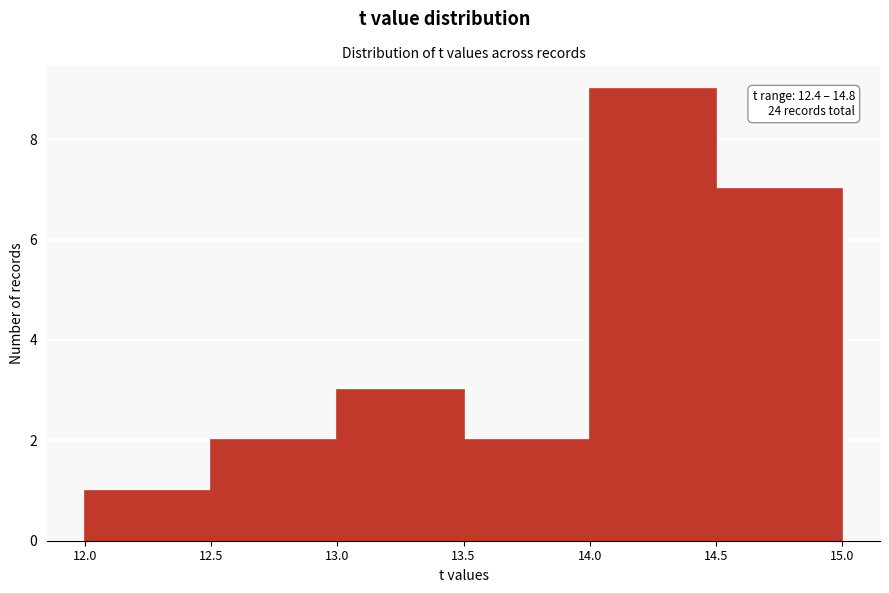

Which range on the x-axis has the tallest bar?

14.0 to 14.5